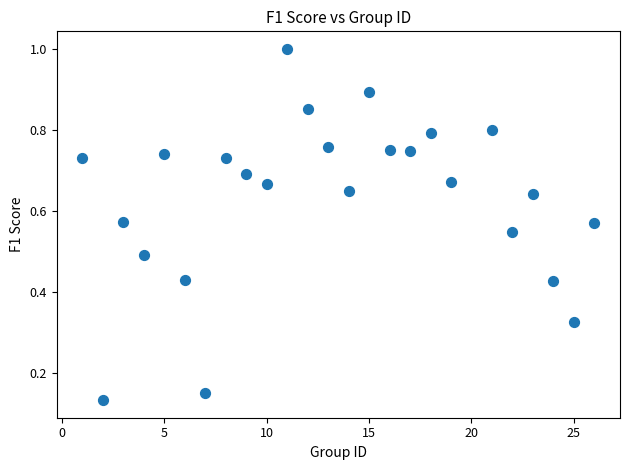

What is the range of X values (max minus min)?

25.0